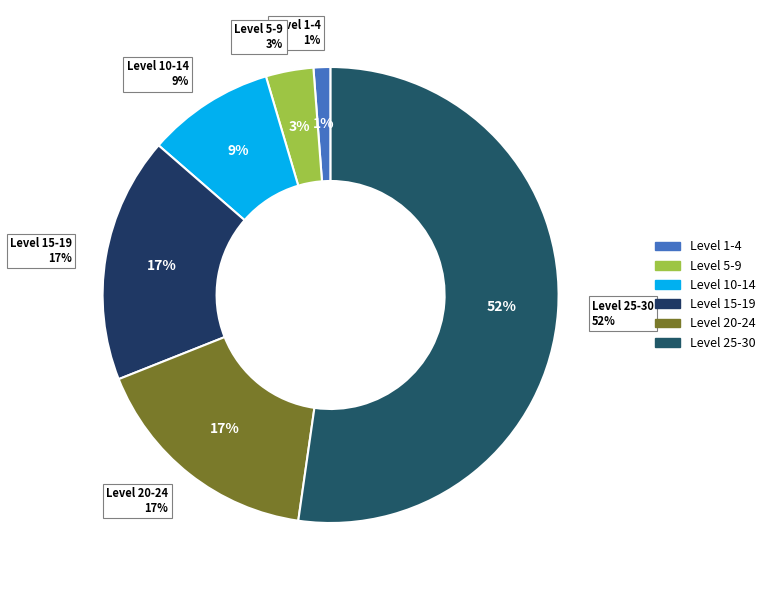

Does any single category account for the majority?

No